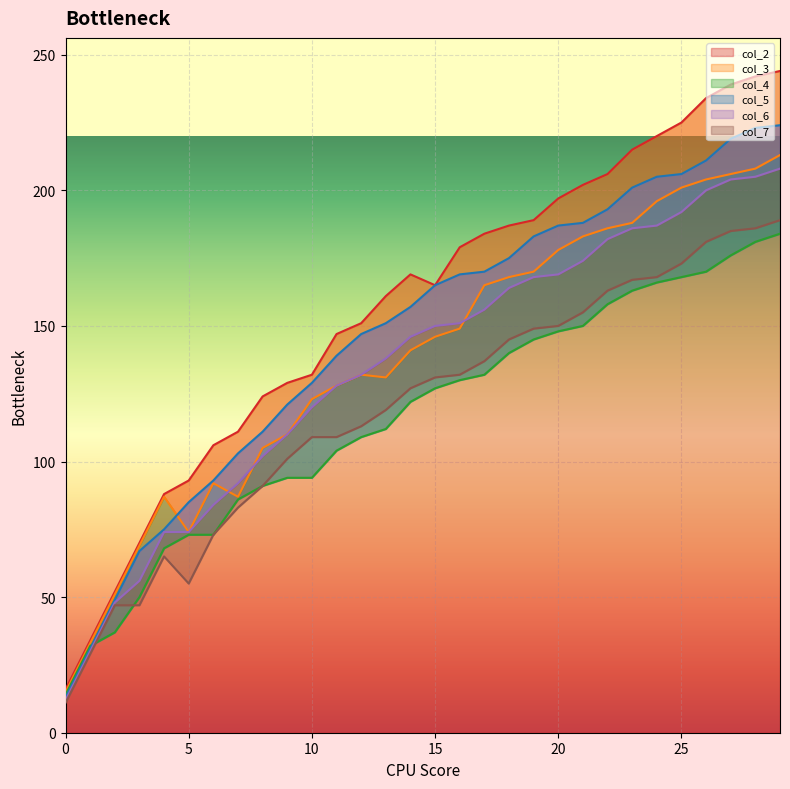

What is the total value across all series at 3?

359